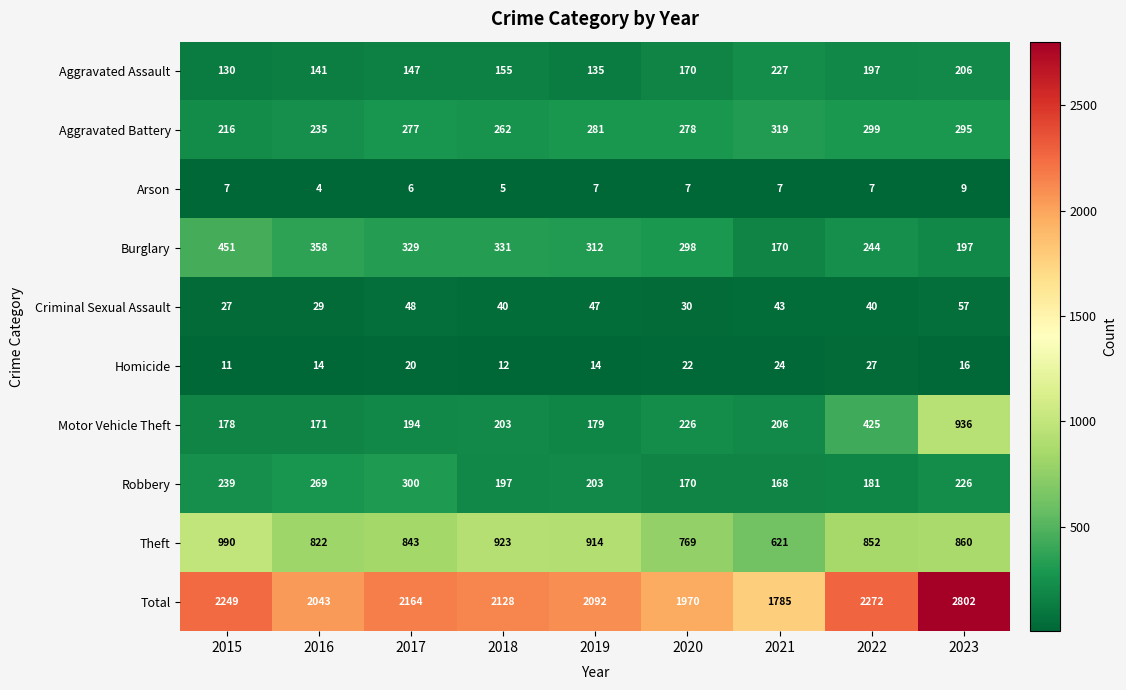

Which category has the highest value in the Burglary series?

2015